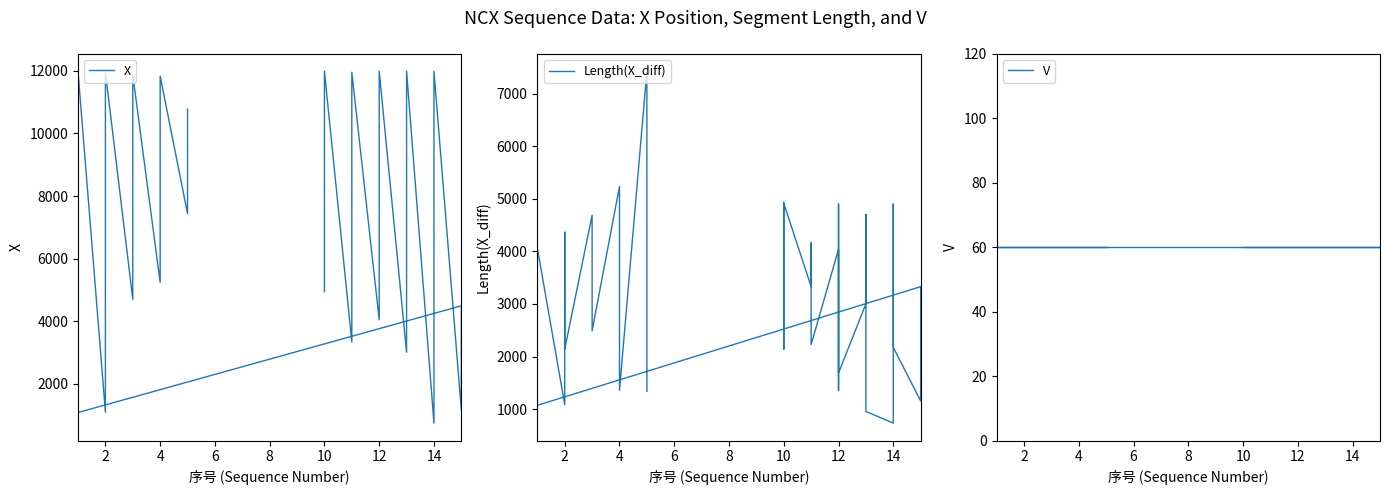

Where is X nearest to the value 6366?

10